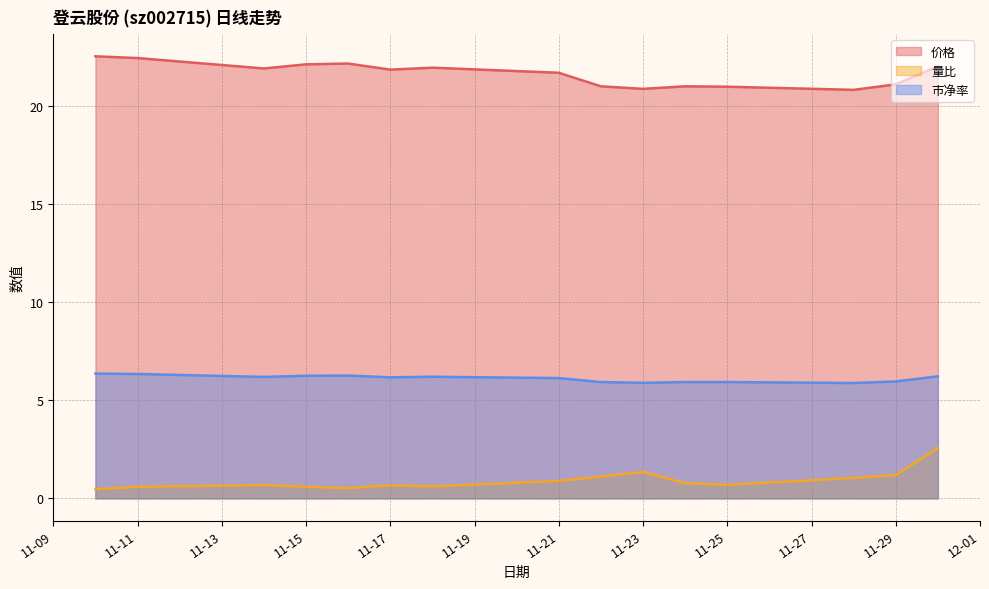

What is the sum of all 市净率 values?

91.6